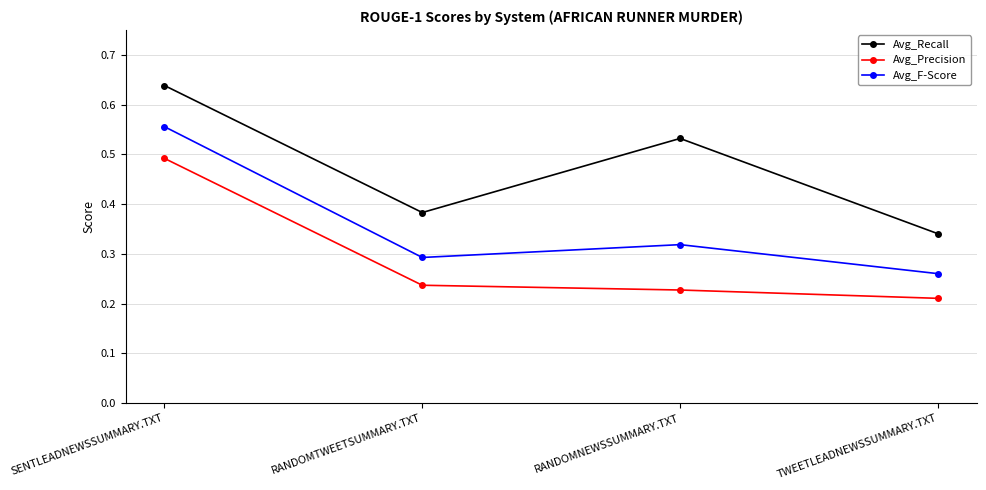

What is the label of the 4th point from the right?

SENTLEADNEWSSUMMARY.TXT